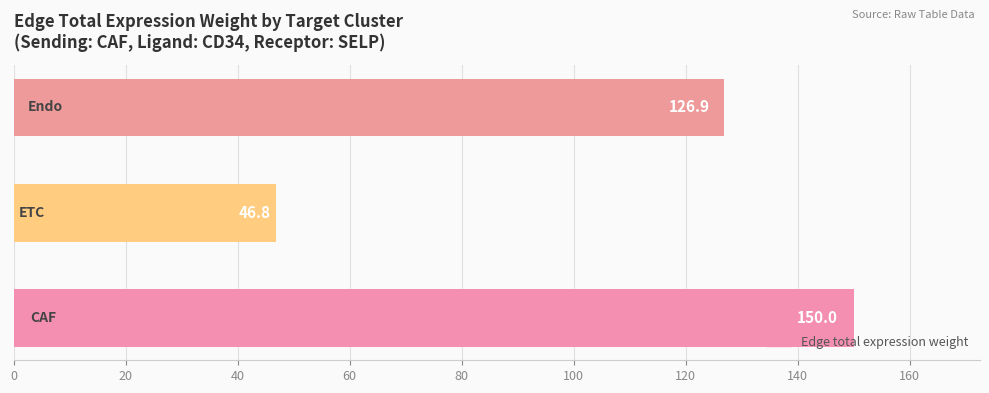

What is the difference between the second highest and minimum values?

80.1